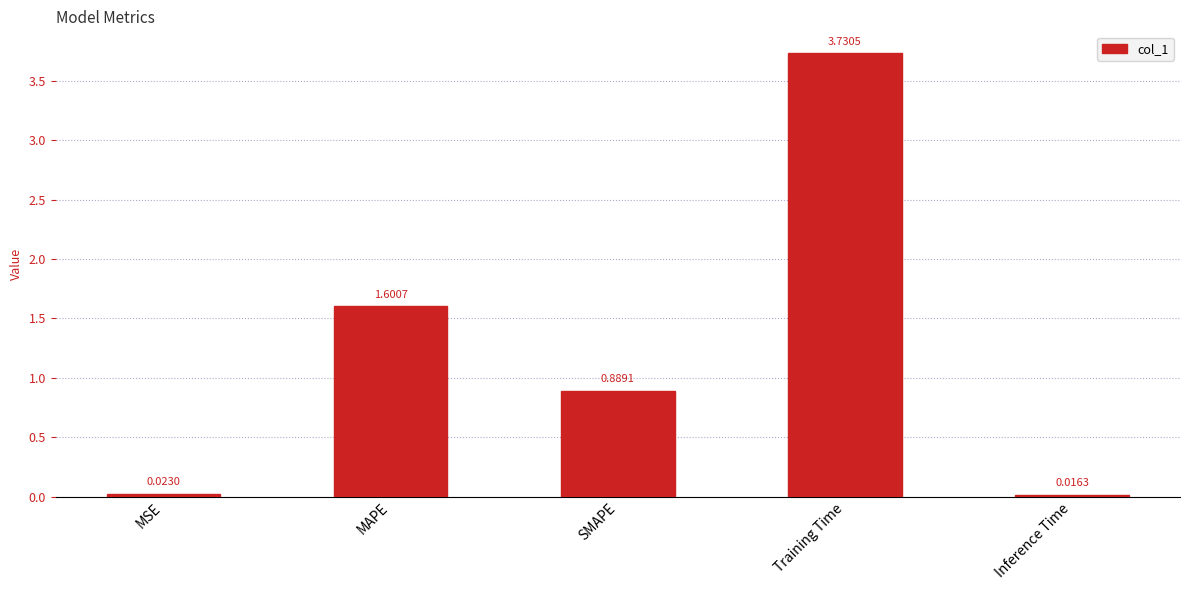

What is the label of the 1st bar from the left?

MSE